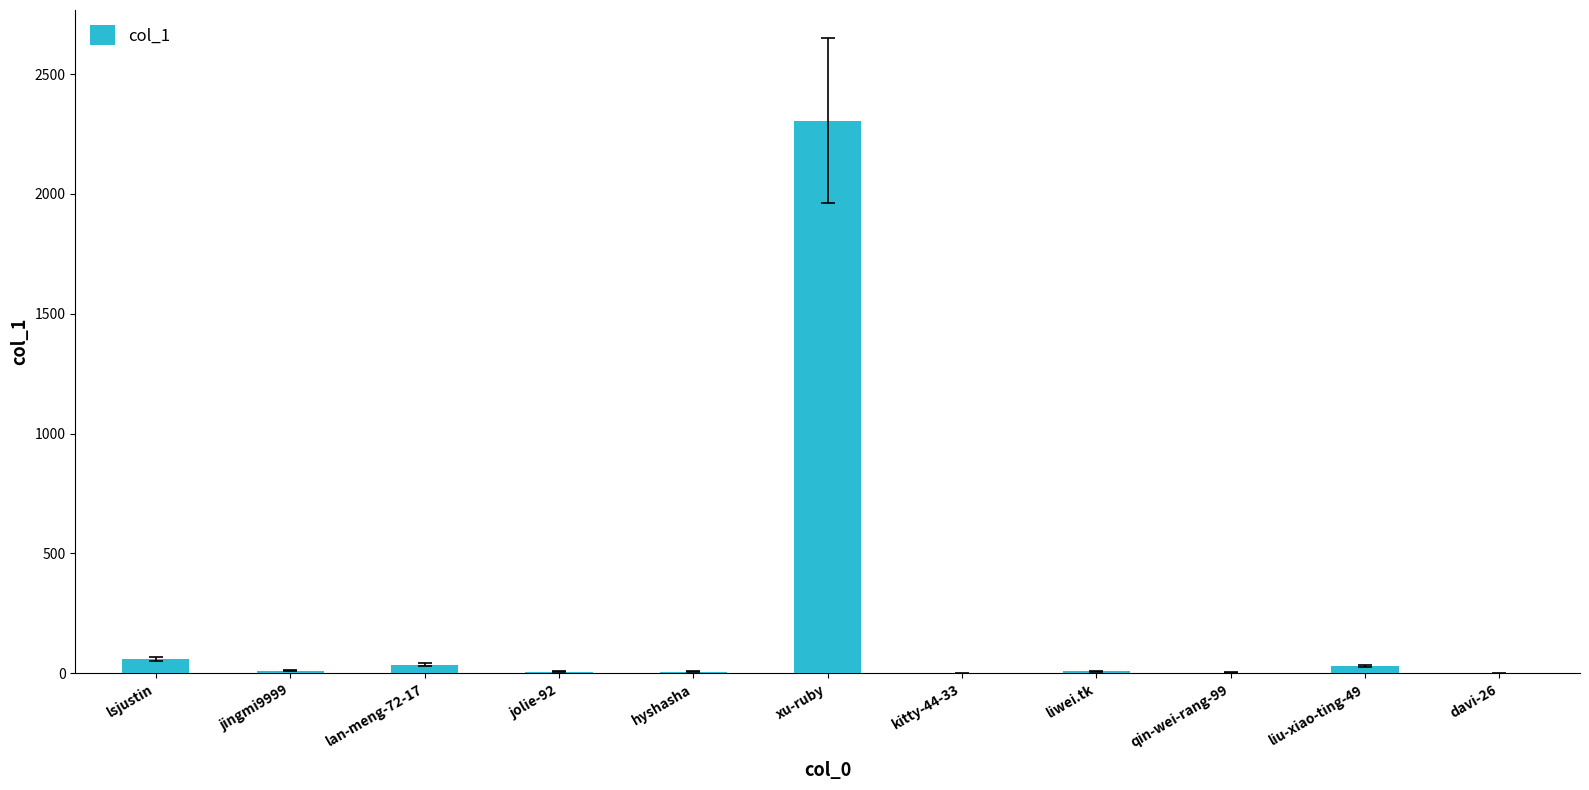

The chart shows a value of 60 at lsjustin. True or false?

True